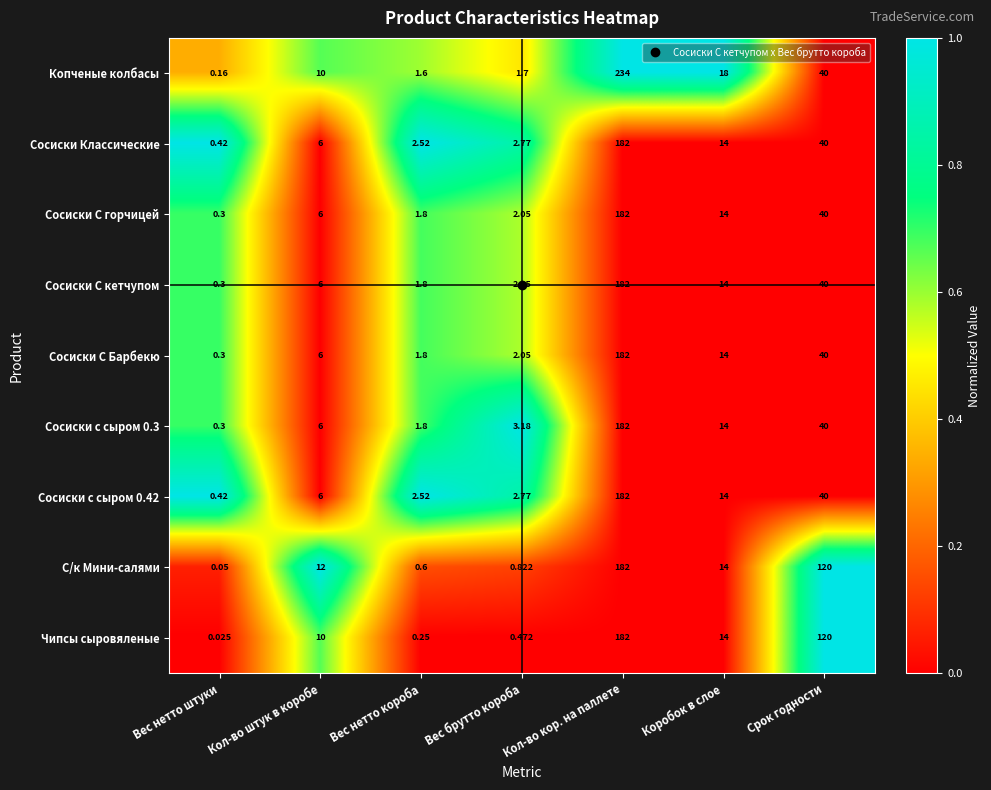

At which category is the sum across all series the highest?

Кол-во кор. на паллете